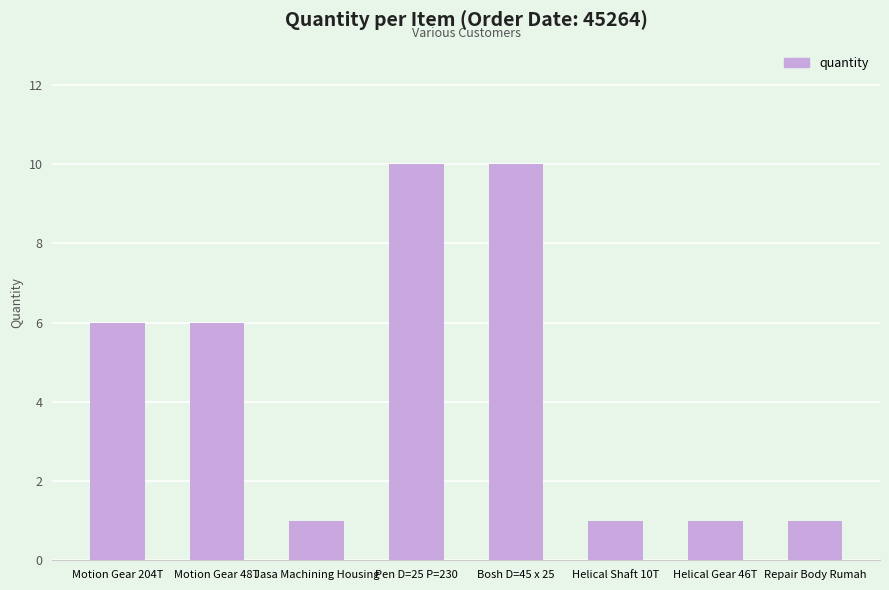

Does the chart contain stacked bars?

No